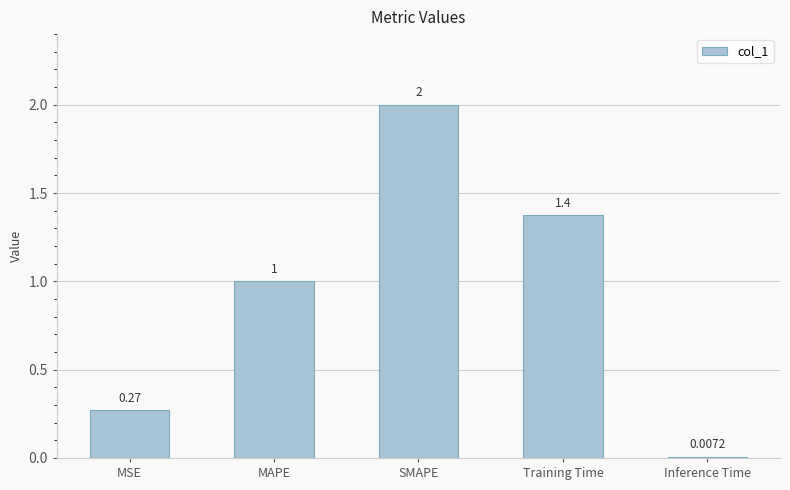

What is the maximum value shown in the chart?

2.0